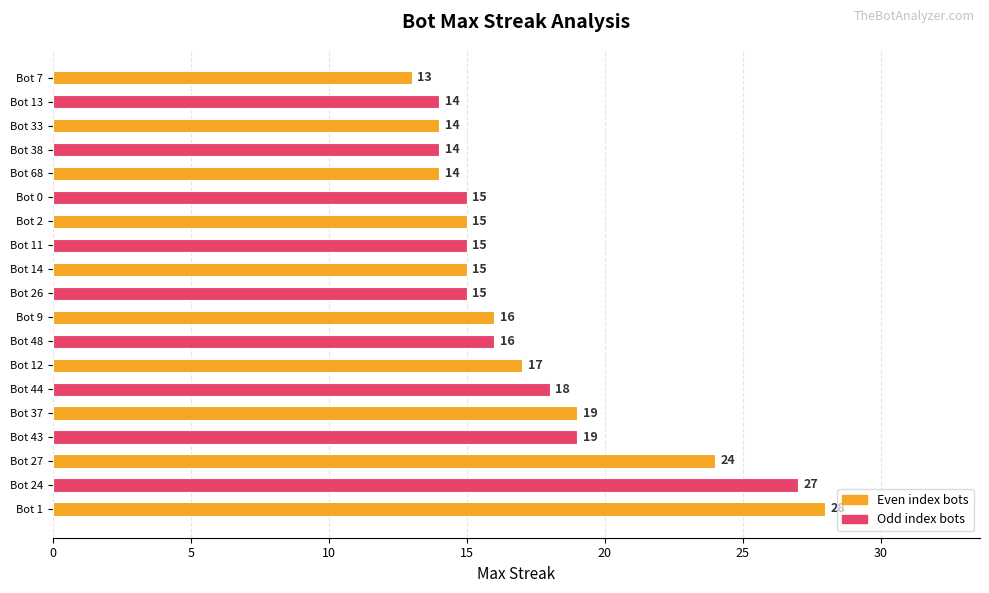

What is the minimum value shown in the chart?

13